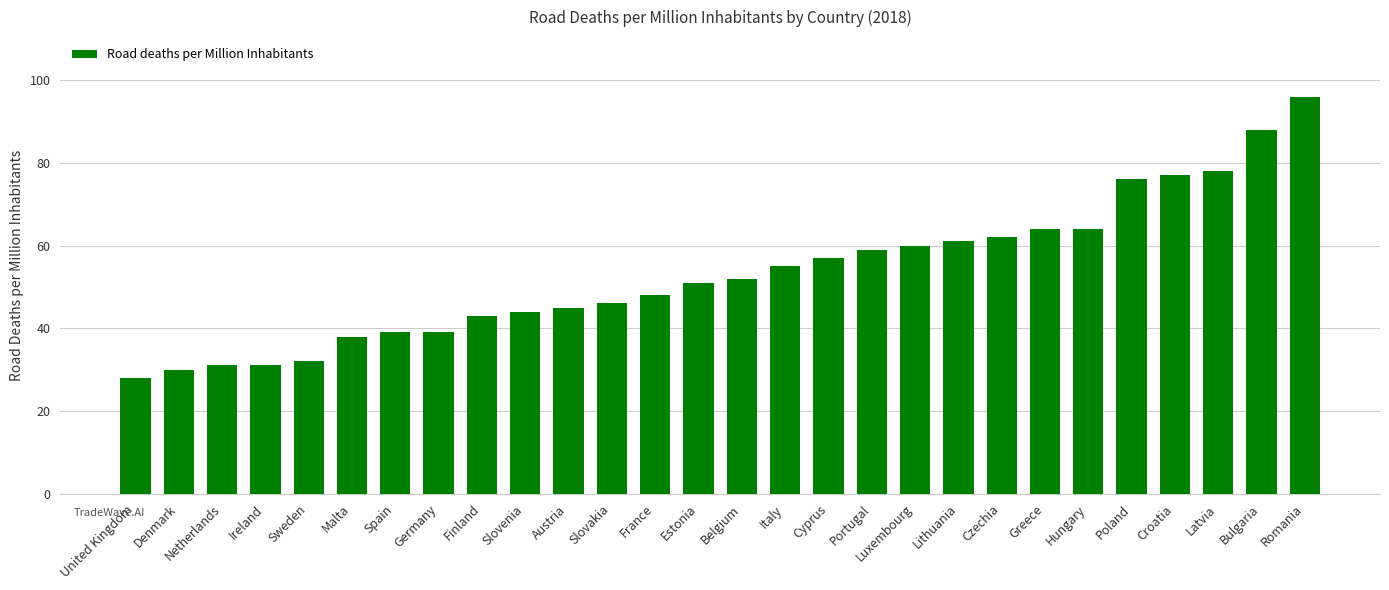

What is the label of the 24th bar from the left?

Poland